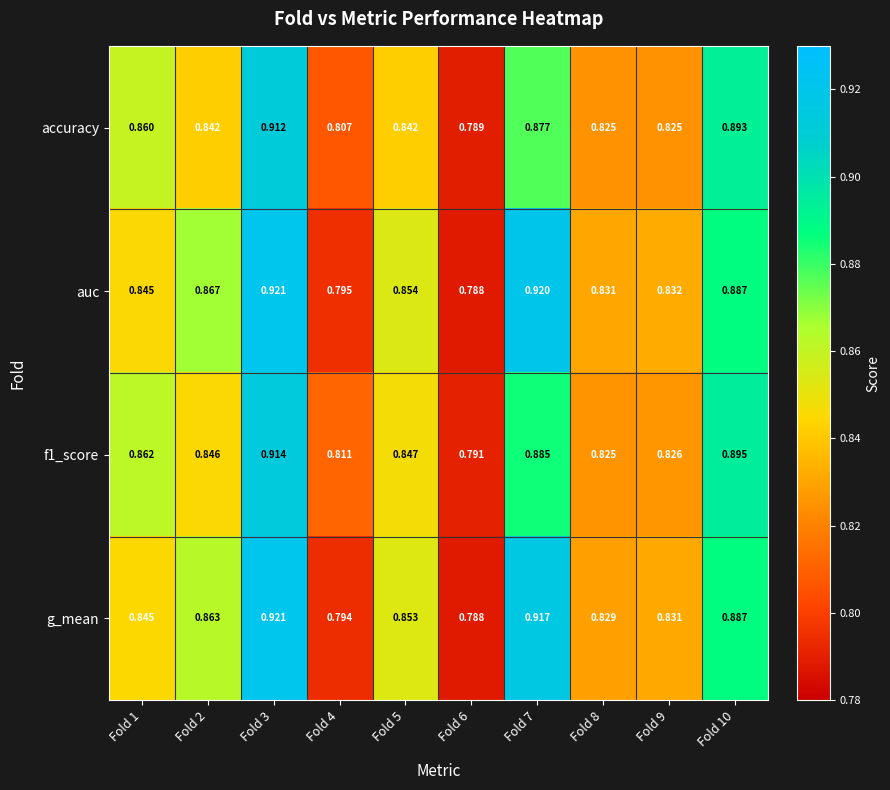

How many distinct data groups are displayed?

4